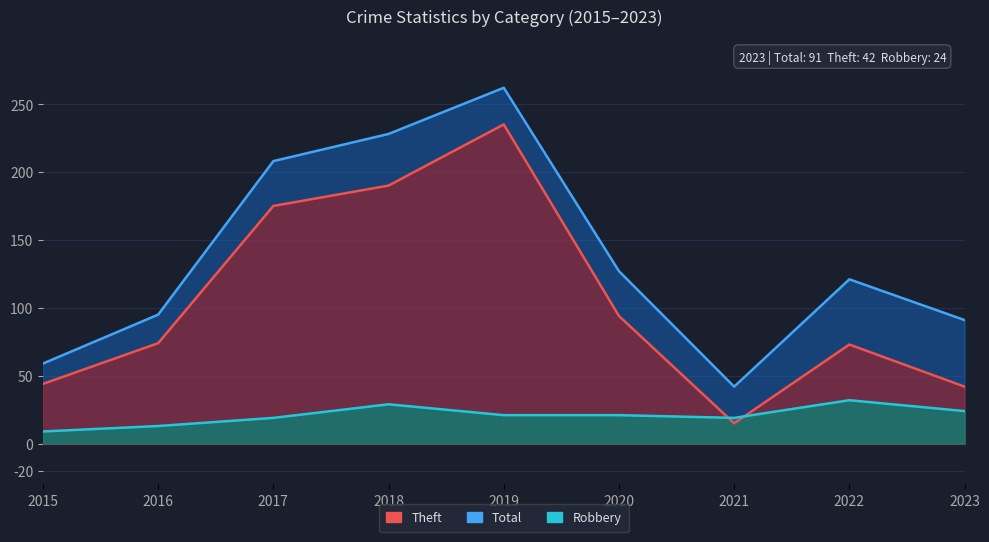

Count the number of categories in the chart.

9